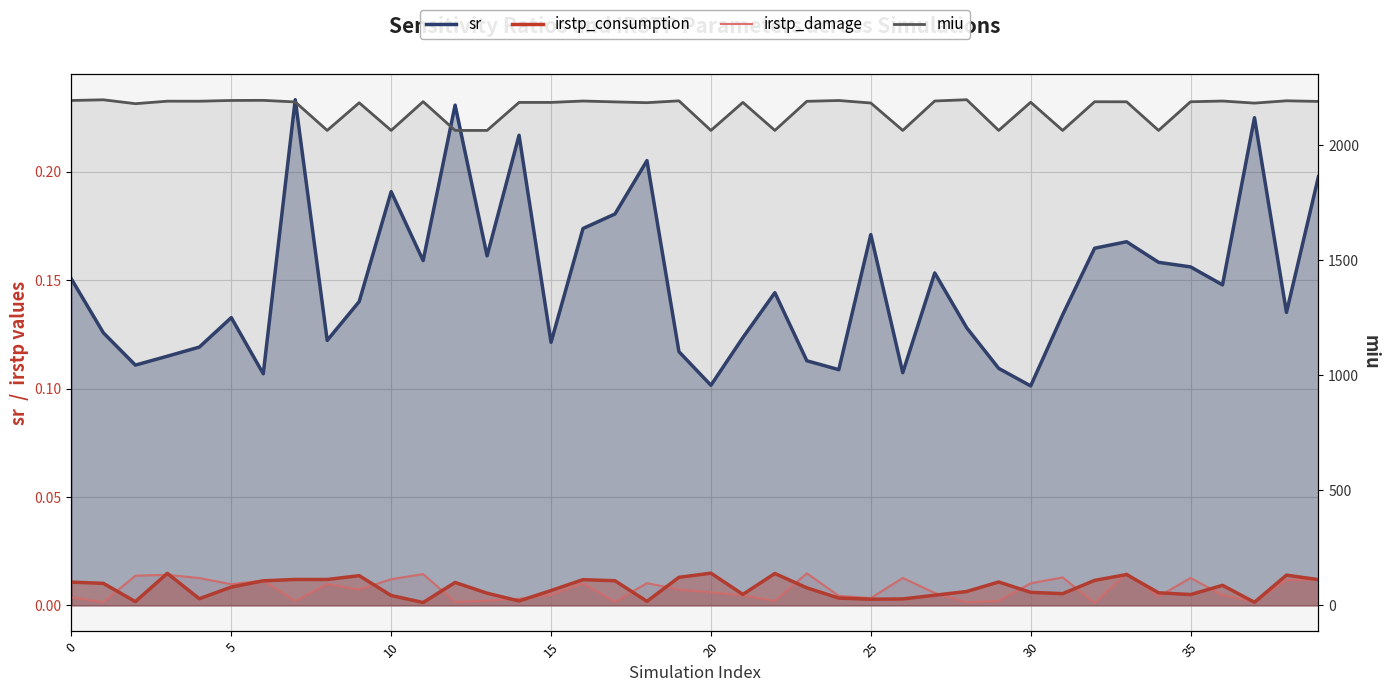

Which has a higher value, 20 or 31?

31